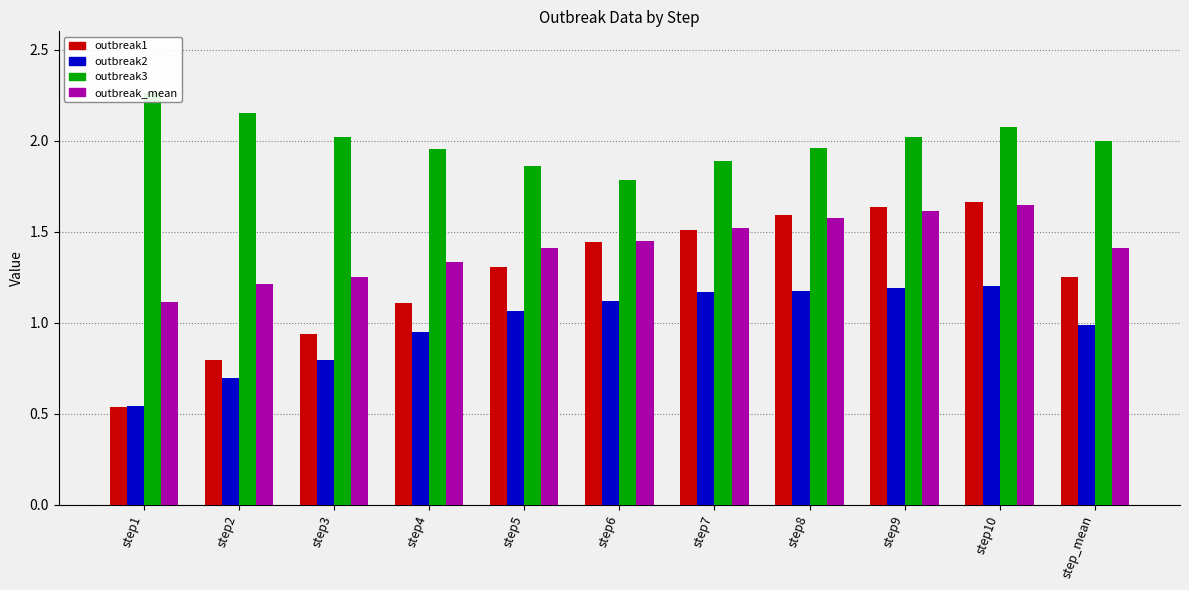

Which series has the largest total across all categories?

outbreak3